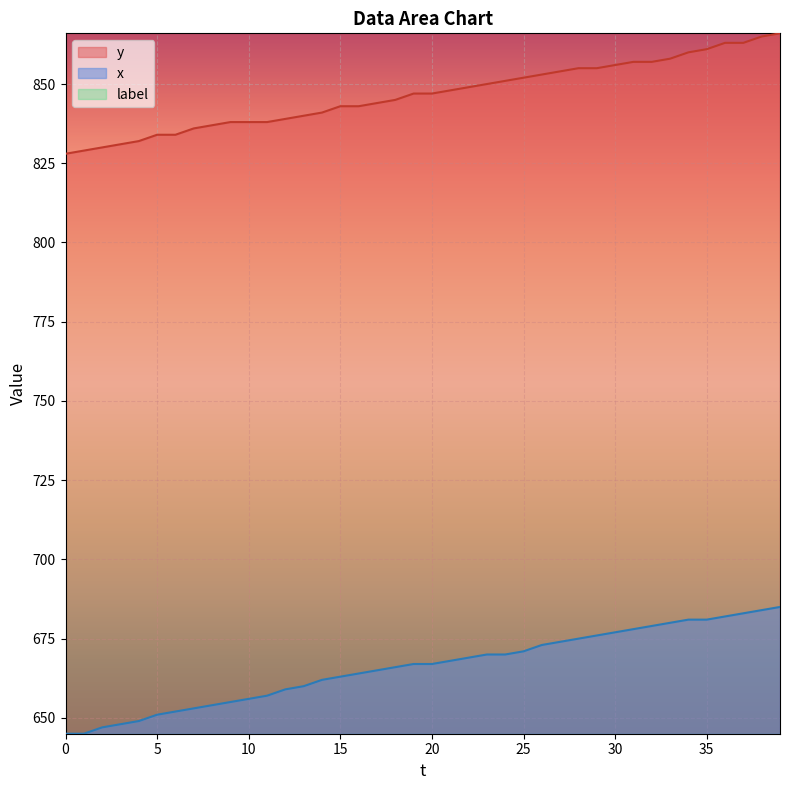

The value of y at 25 is 1289. True or false?

False